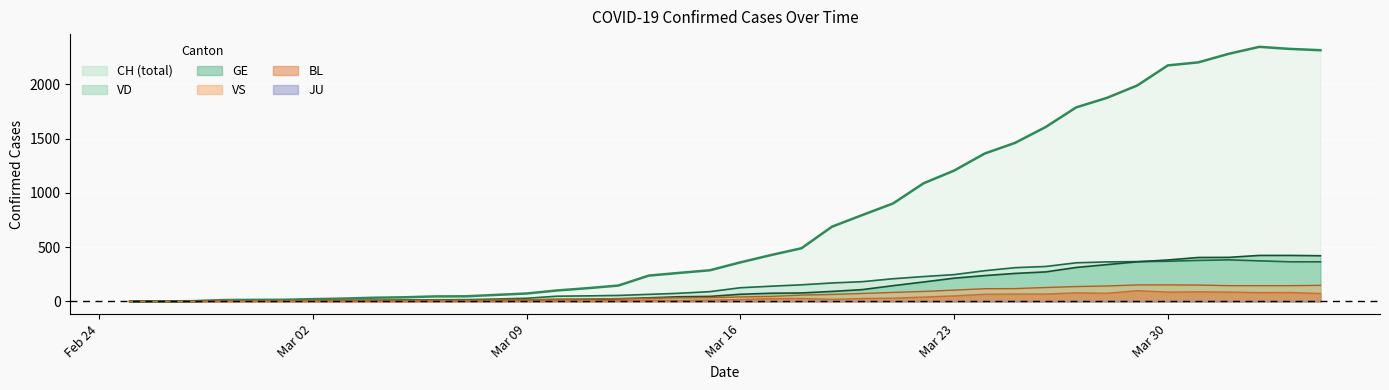

Which series has the largest range (max minus min)?

CH (total)